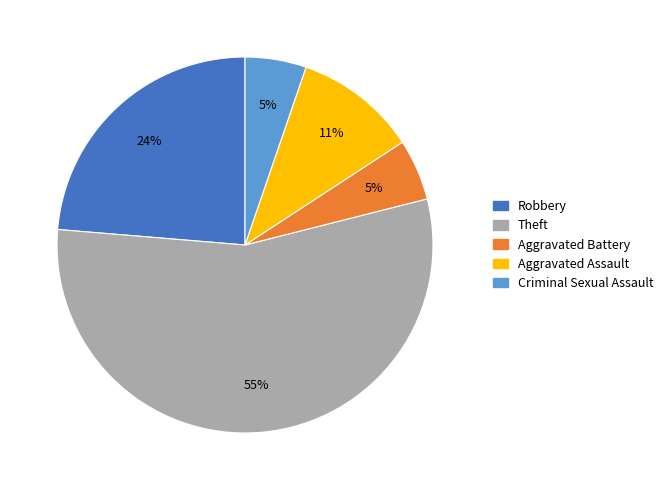

To the nearest percent, what is the difference between the largest and smallest slice percentages?

50%